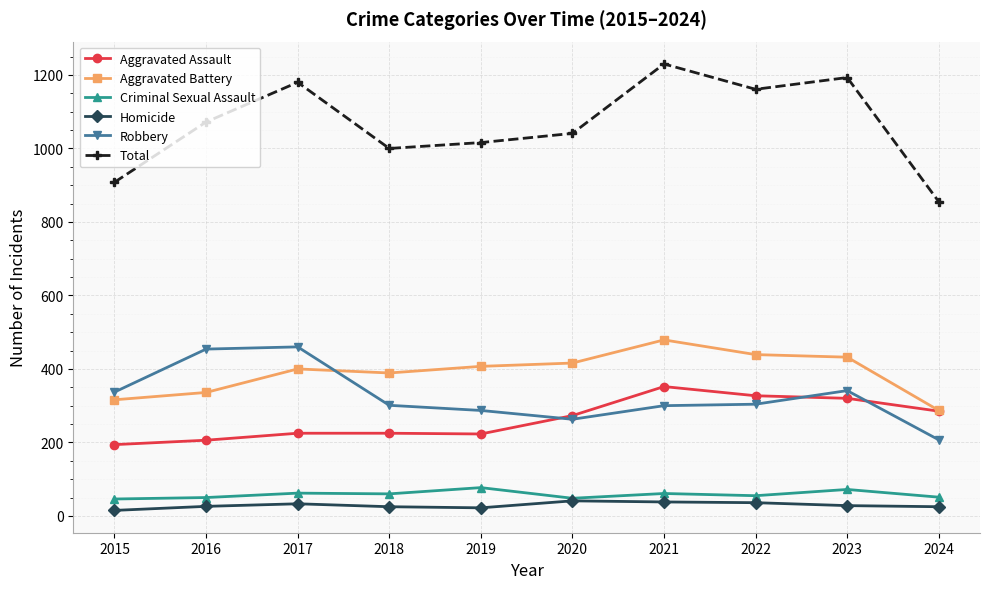

True or false: Aggravated Battery has a value of 479 at 2021.

True